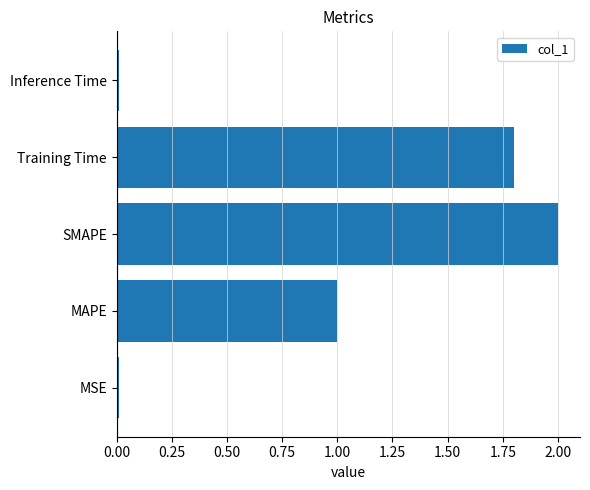

How many bars are there in total?

5